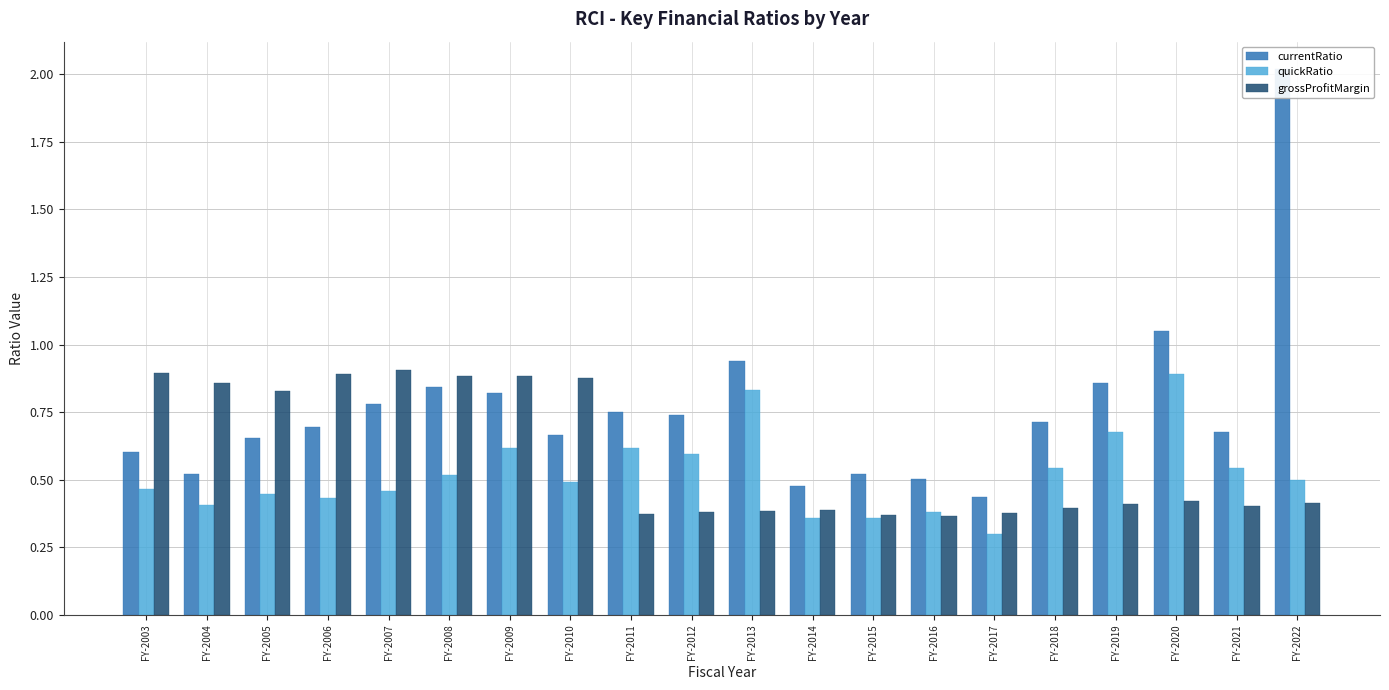

List the series in order of their peak value, highest first.

currentRatio, grossProfitMargin, quickRatio